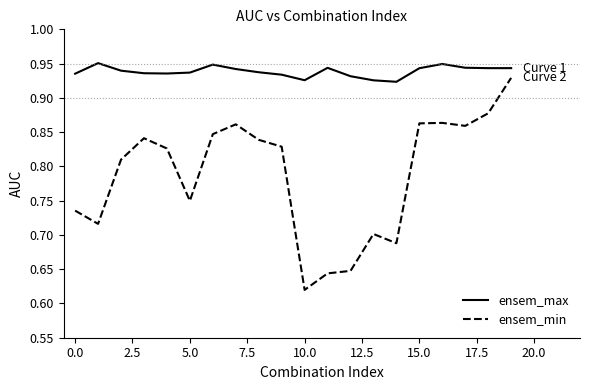

List the series in order of their peak value, highest first.

ensem_max, ensem_min